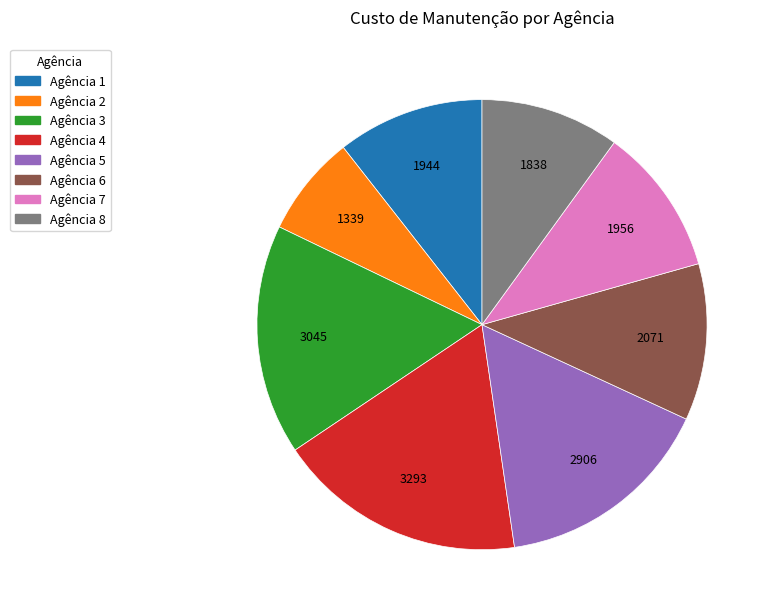

Does any single category account for the majority?

No